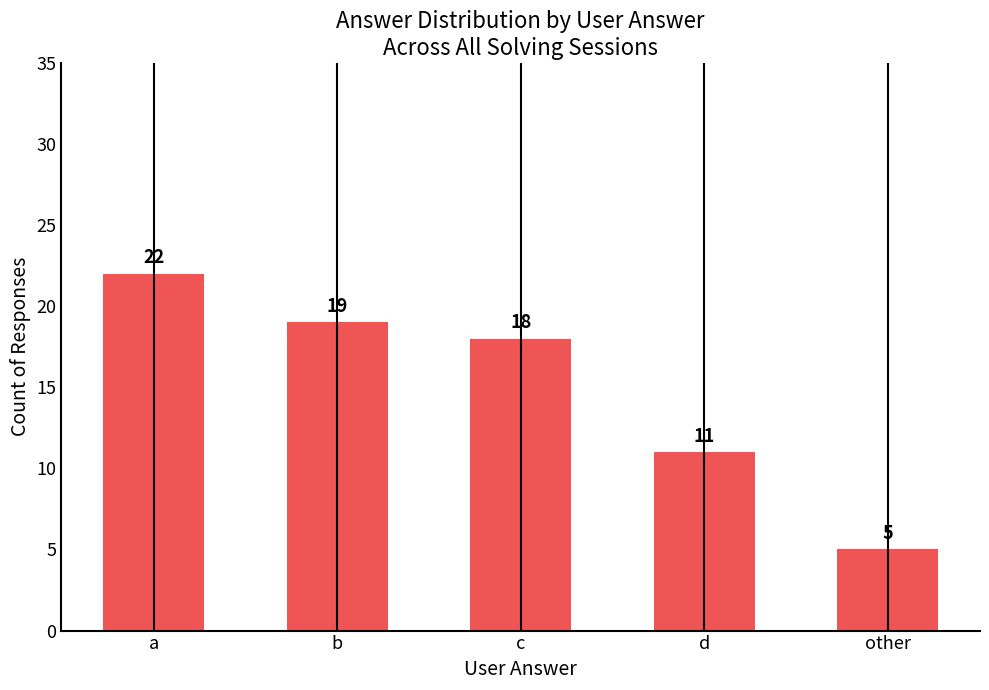

Rank the categories by value from highest to lowest.

a, b, c, d, other